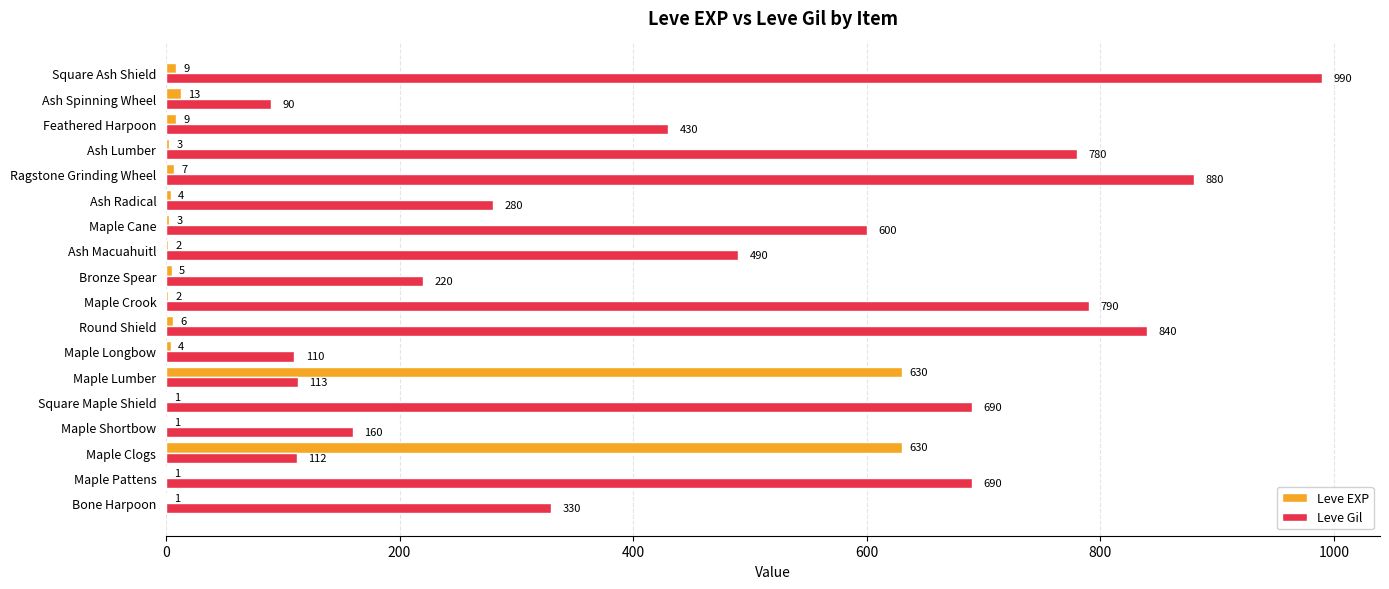

Which series changed the most between Maple Shortbow and Ash Lumber?

Leve Gil